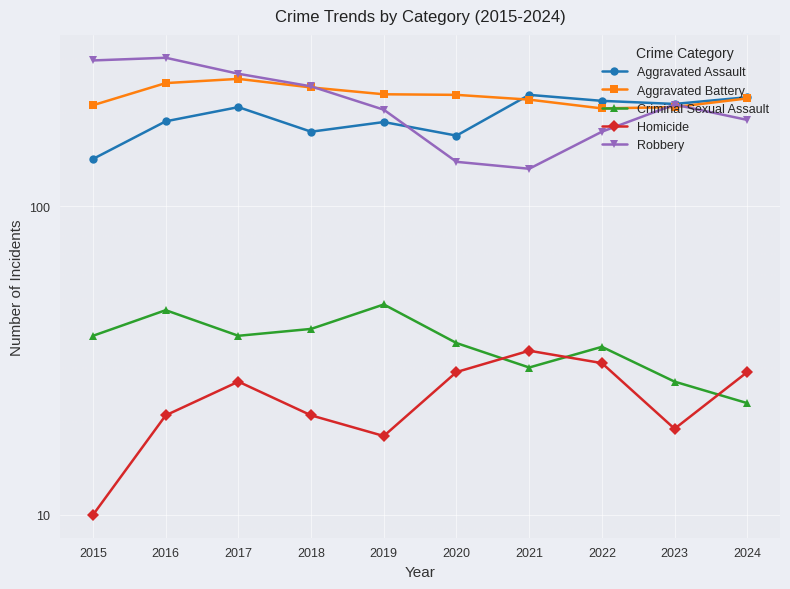

How many intersections are there between Aggravated Battery and Aggravated Assault?

1